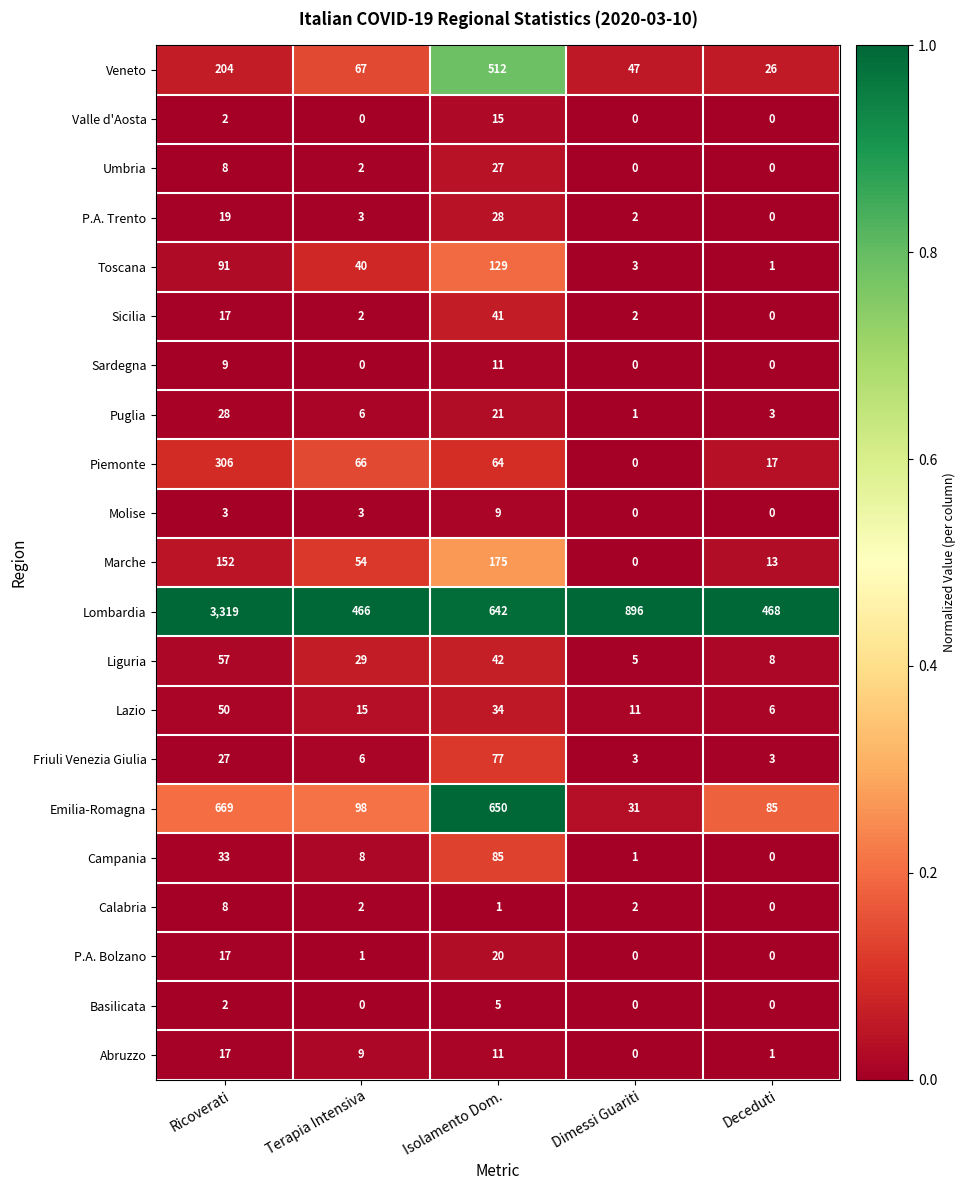

At which category is the sum across all series the highest?

Ricoverati